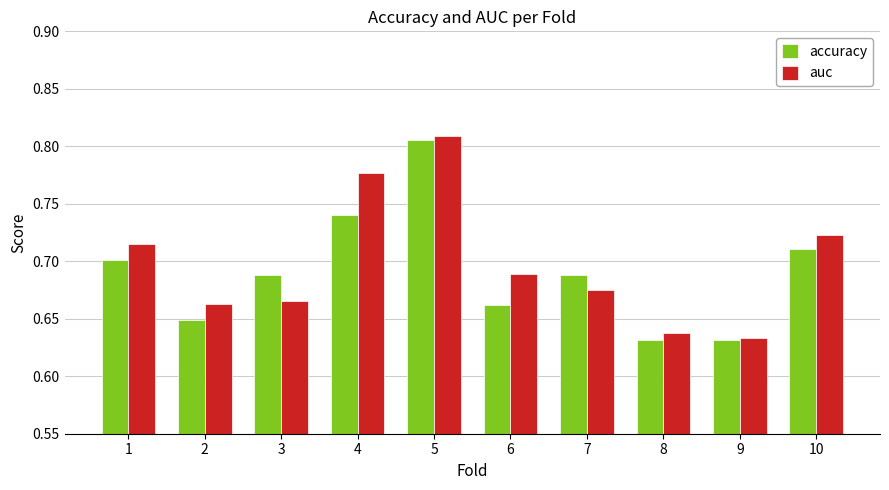

What is the difference between the maximum and minimum values in the auc series?

0.2